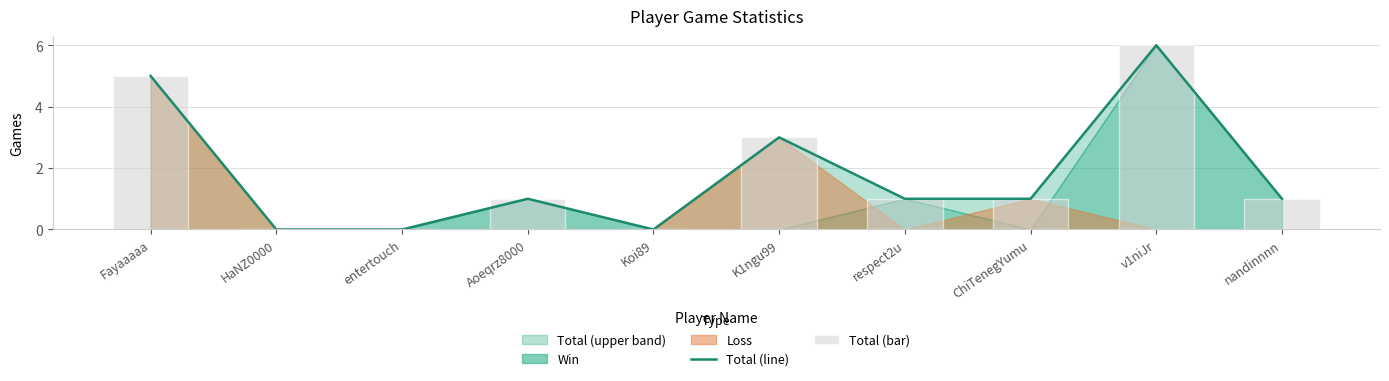

What is the difference between the maximum and second lowest values in the Total (bar) series?

6